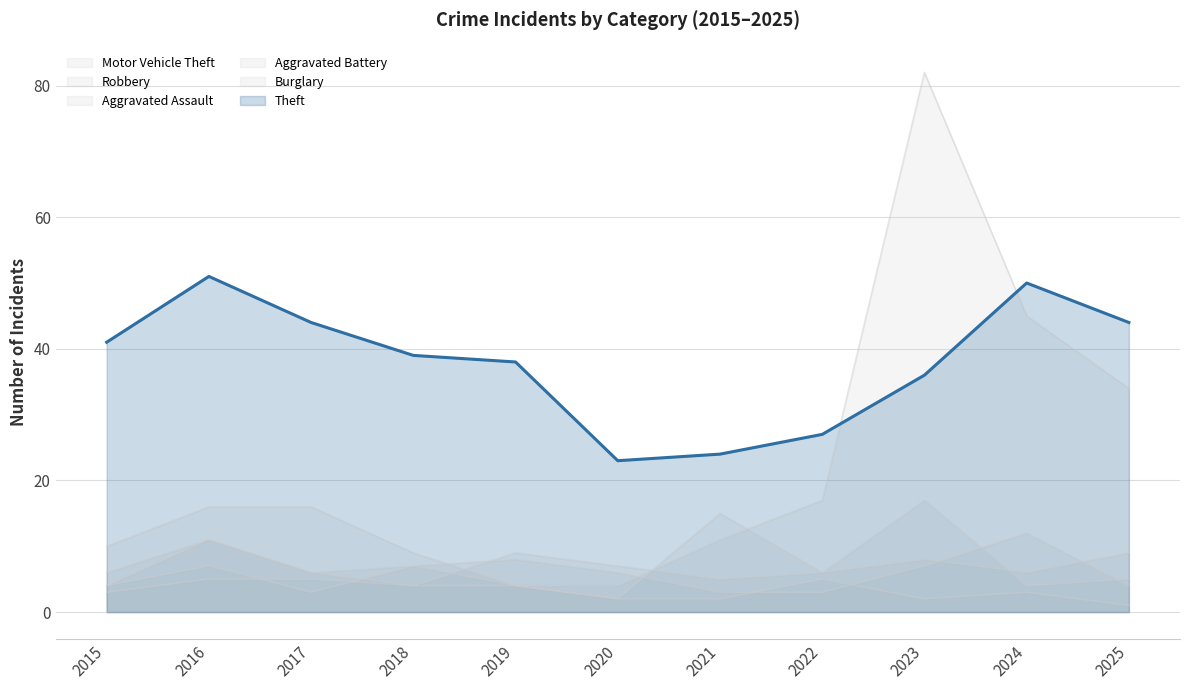

Which category has the lowest value across all series?

2025